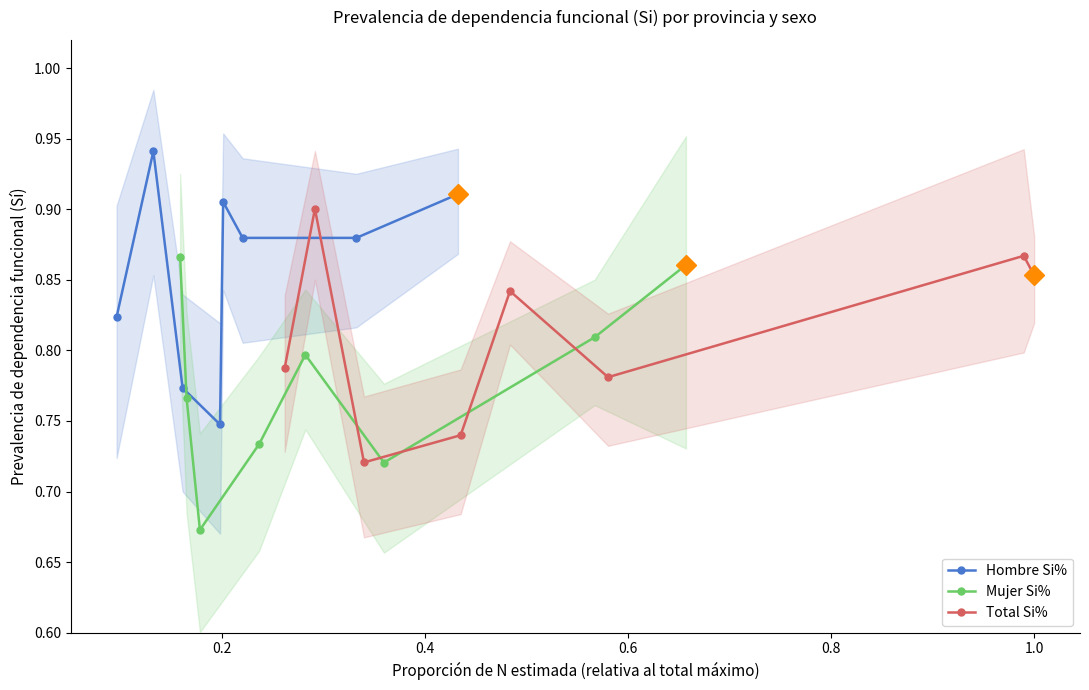

True or false: Hombre Si% has more than 0 points higher than both neighbors.

True